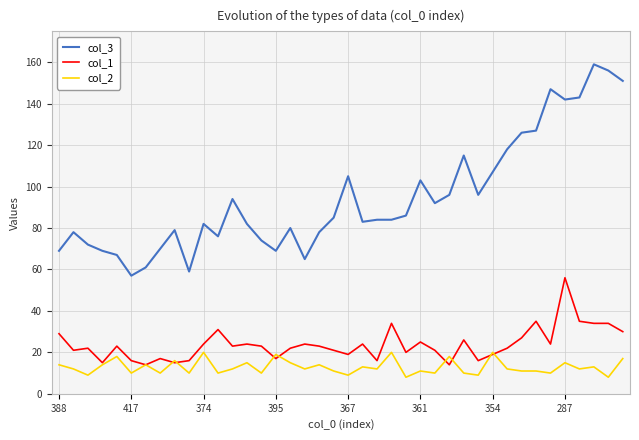

How many data points in col_1 are less than 23?

19